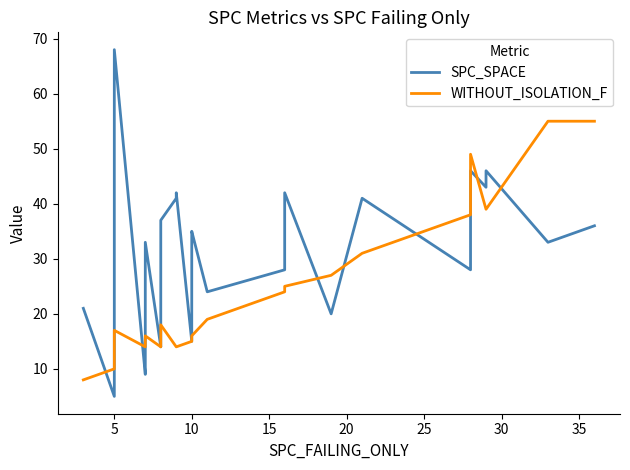

How many values in the SPC_SPACE series exceed 33?

19